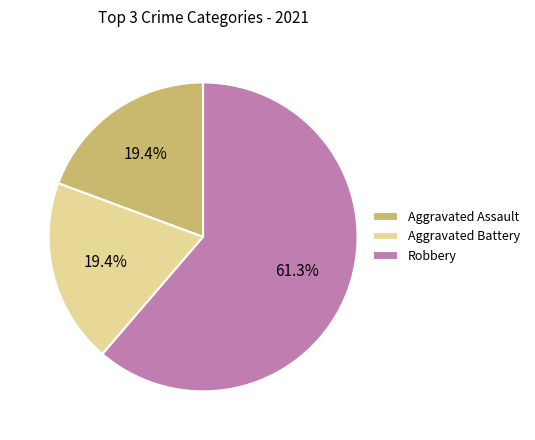

Between Aggravated Battery and Robbery, which is larger?

Robbery